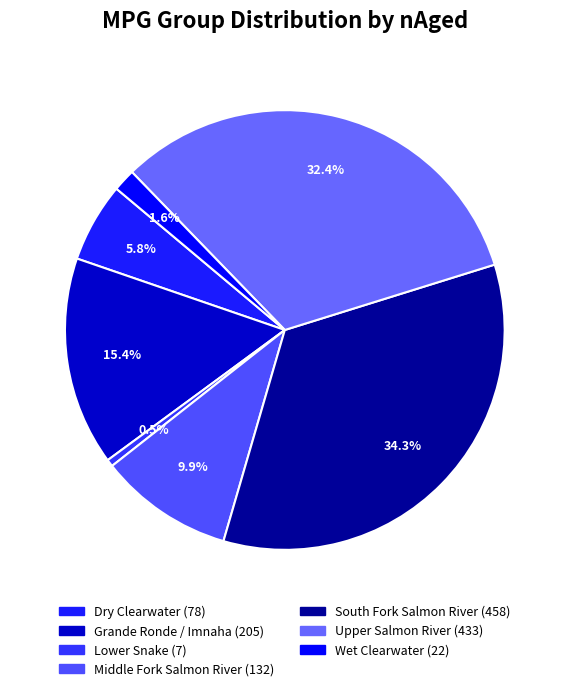

To the nearest percent, what is the difference between the Lower Snake and Grande Ronde / Imnaha slice percentages?

15%